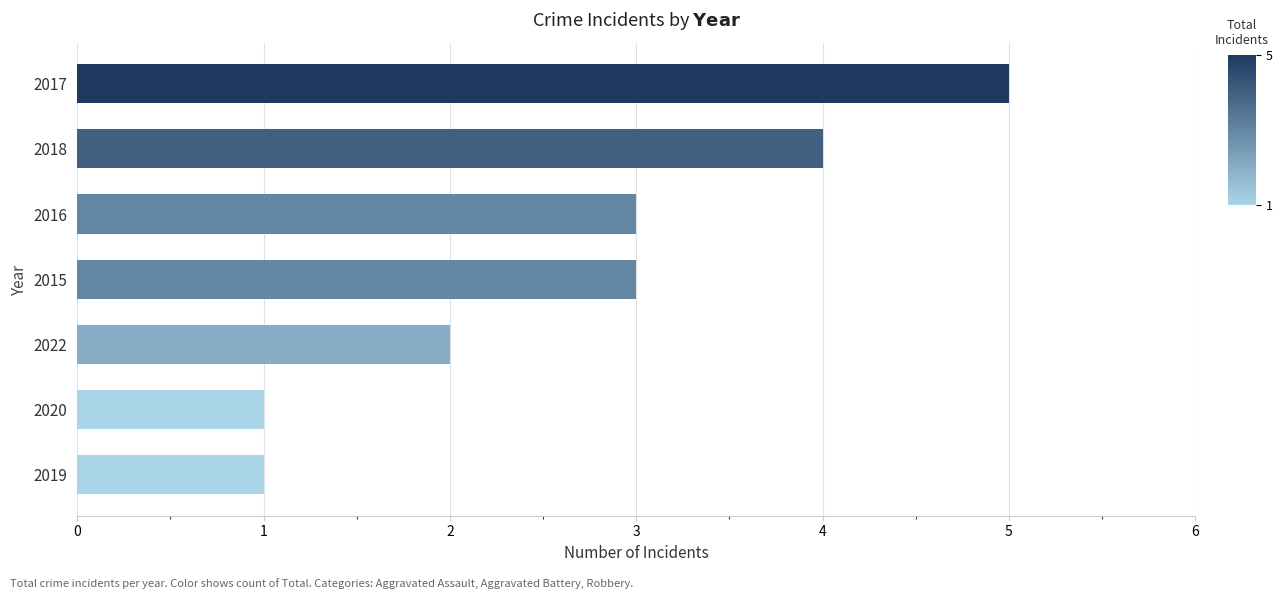

The chart shows a value of 2 at 2017. True or false?

False